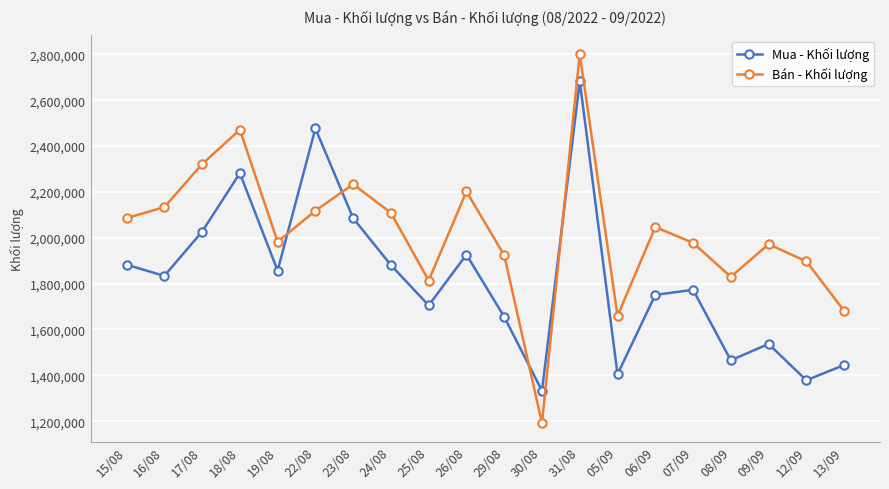

How many distinct data groups are displayed?

2